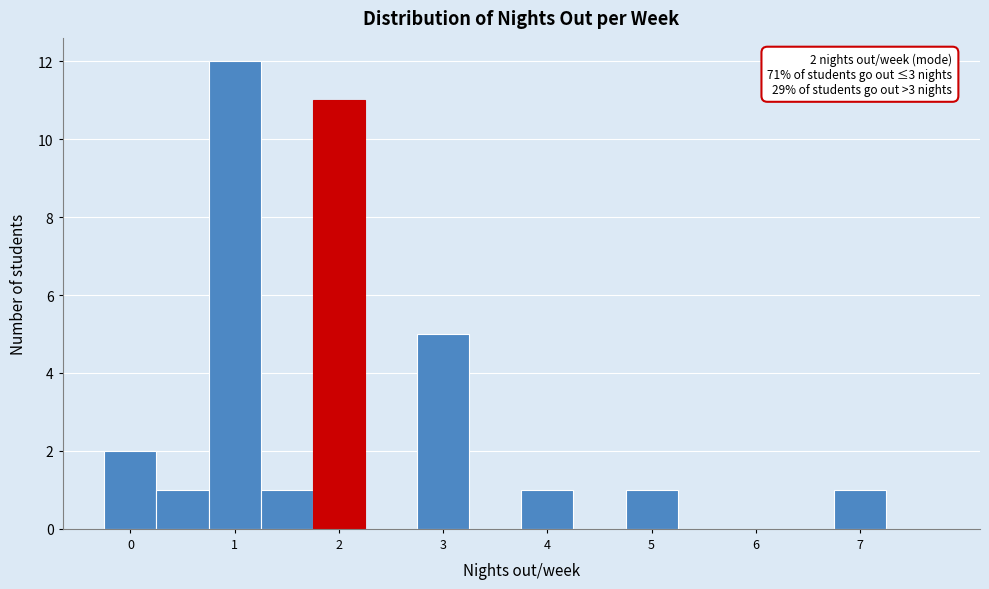

Which range on the x-axis has the tallest bar?

0.75 to 1.25